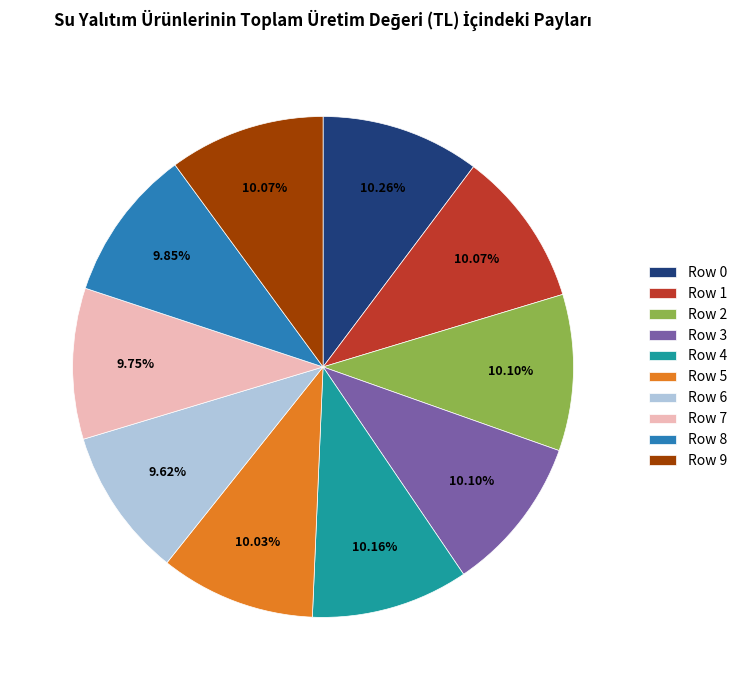

Does any single category account for the majority?

No